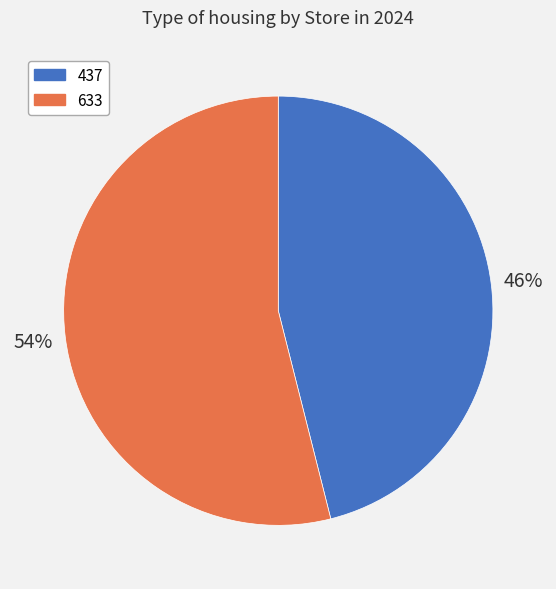

How many slices are in this pie chart?

2